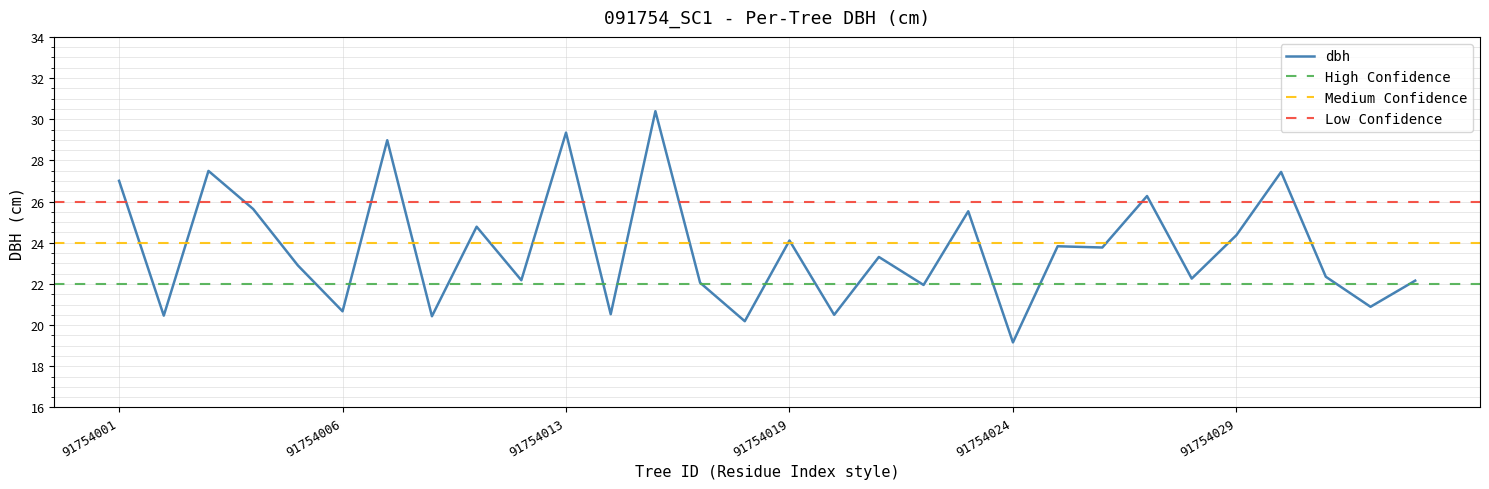

Between 91754016 and 91754013, which is larger?

91754016